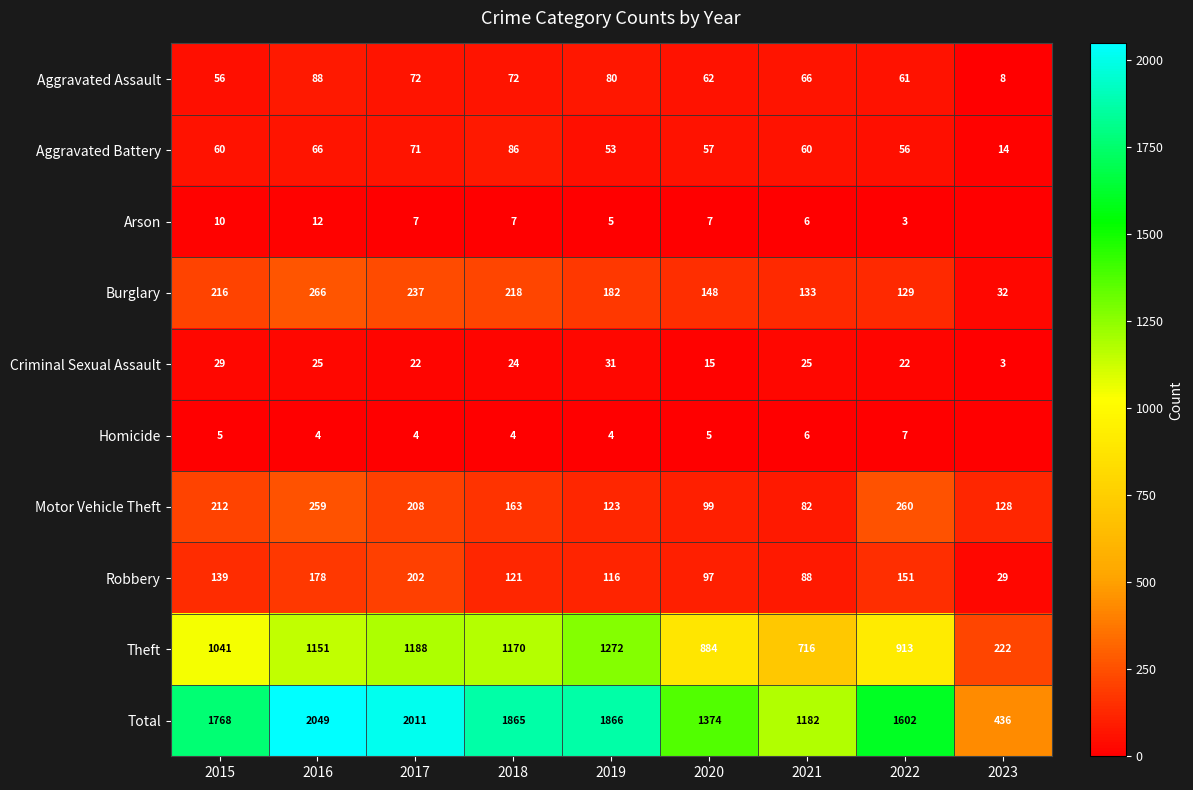

What is the average value of the Motor Vehicle Theft series?

170